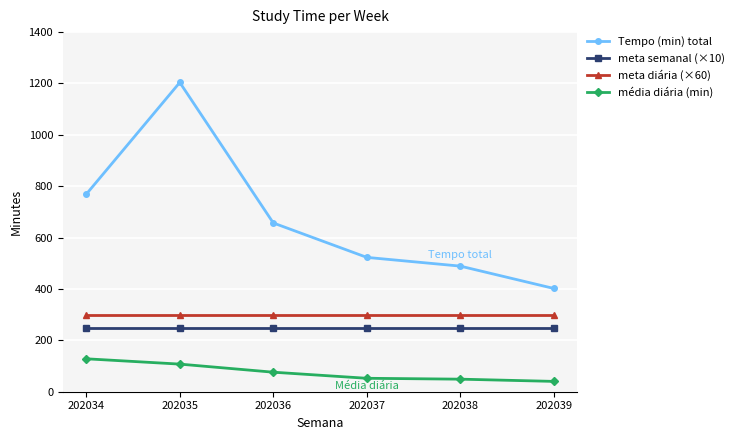

What is the average value of the meta semanal (×10) series?

250.0